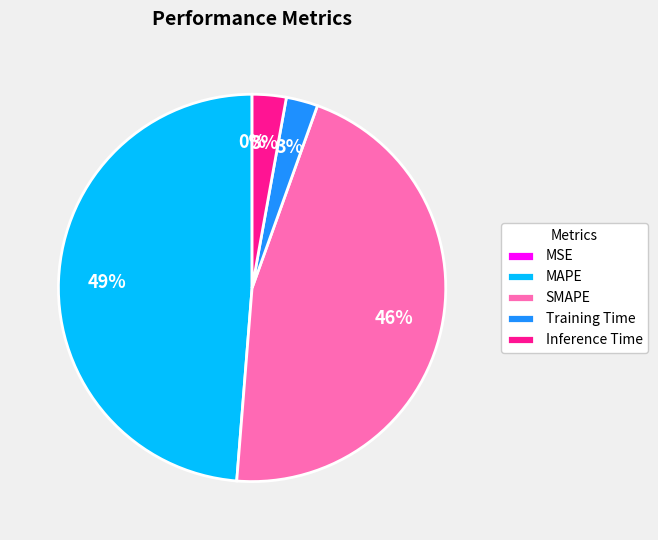

The SMAPE slice represents 54% of the pie. True or false?

False